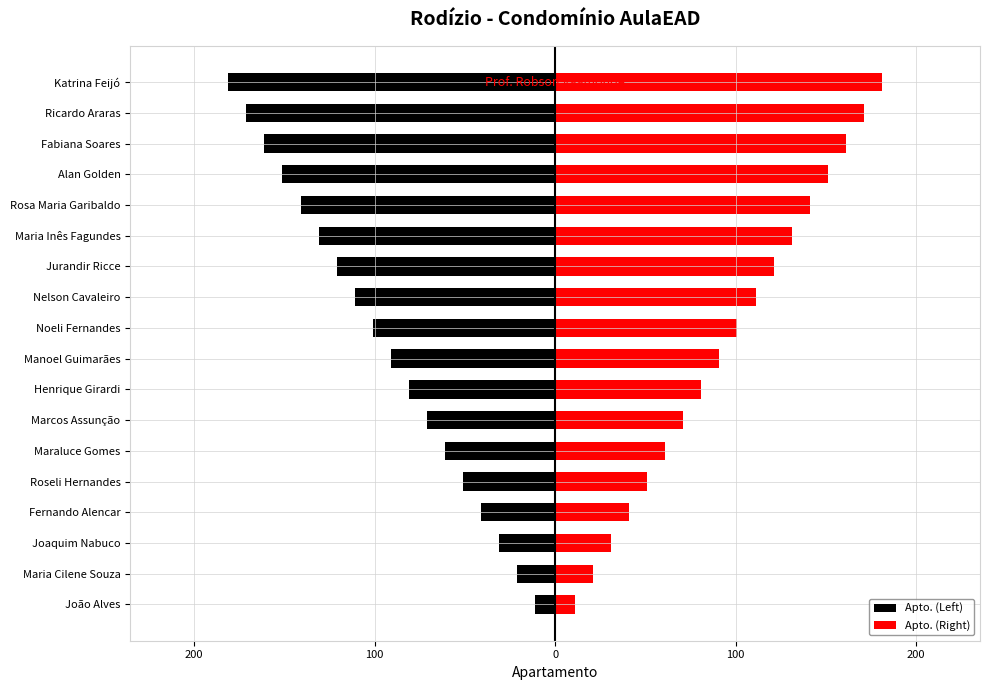

Which series changed the most between Rosa Maria Garibaldo and Fabiana Soares?

Apto. (Left)